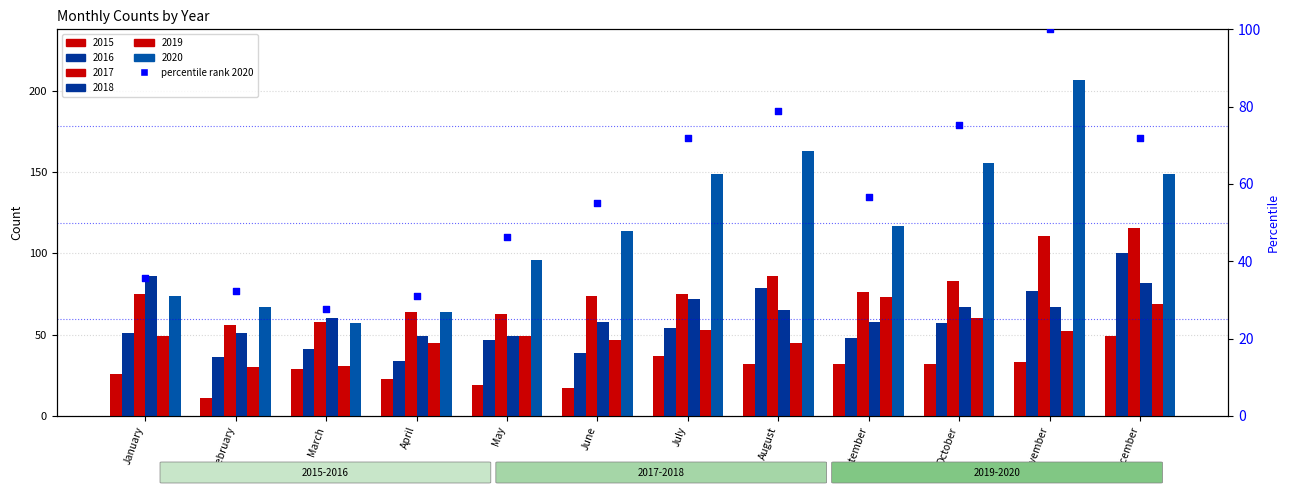

What is the change in value from June to August?

+23.7